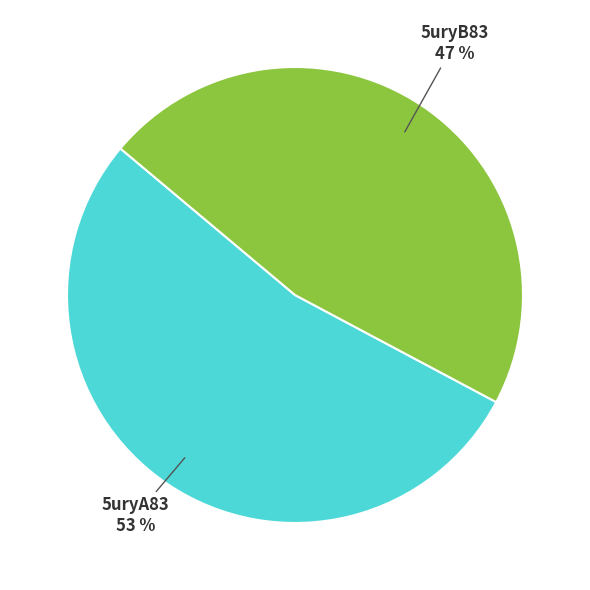

How many slices are in this pie chart?

2